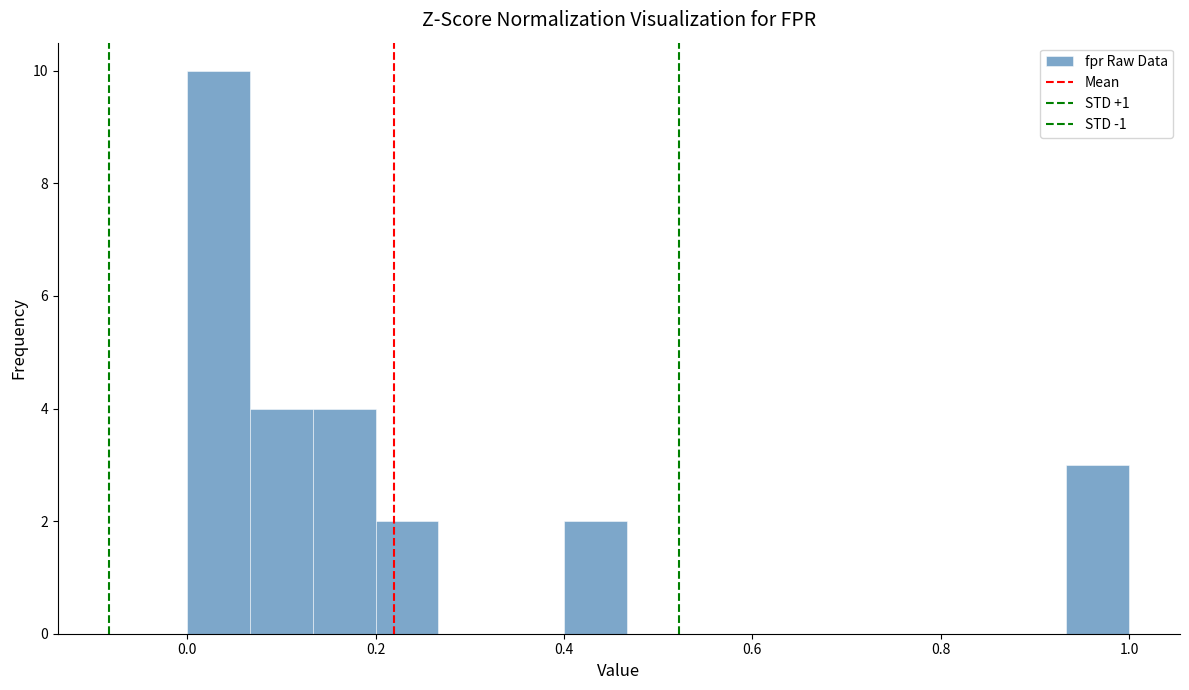

Around what value on the x-axis is the tallest bar? Give the approximate position of its centre, as read against the axis.

0.04